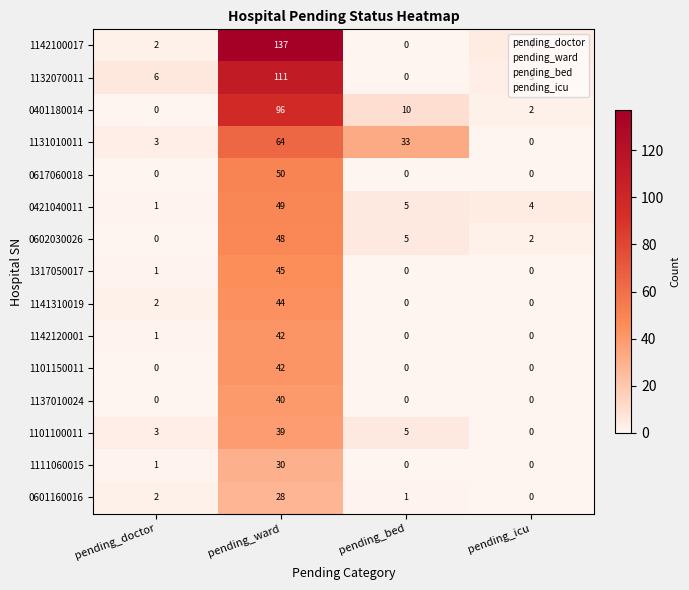

What is the difference between the highest and lowest values at pending_icu?

4